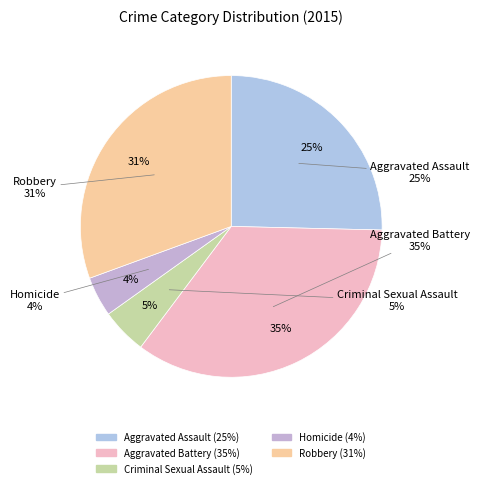

Count the number of slices in the pie.

5